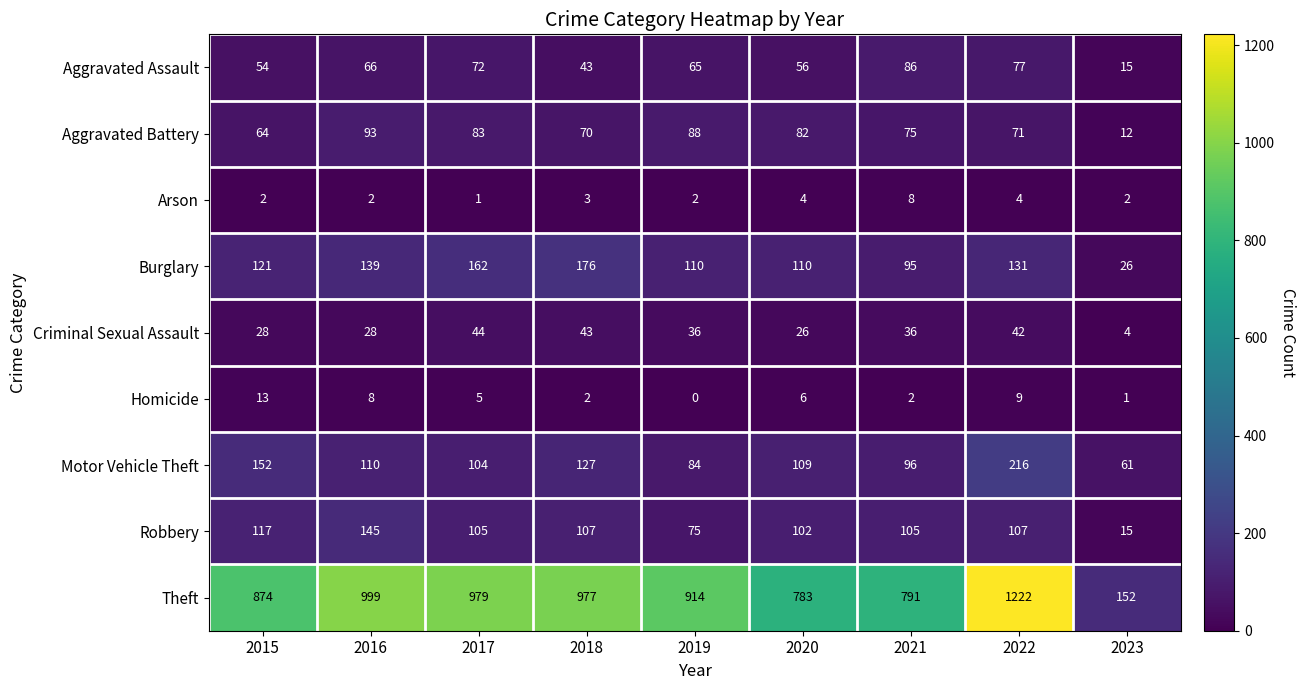

What is the difference between the second highest and second lowest values in the Aggravated Battery series?

24